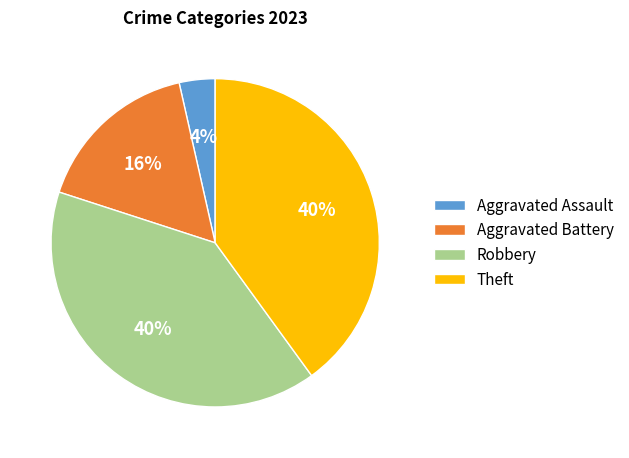

How many slices are in this pie chart?

4